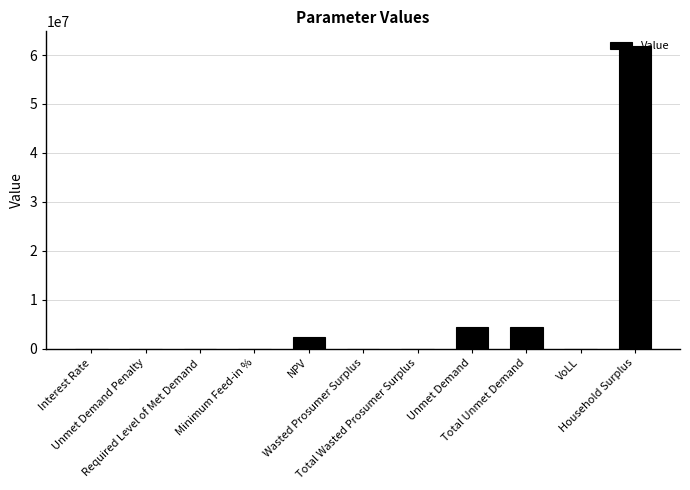

What is the greatest value displayed?

61758724.2